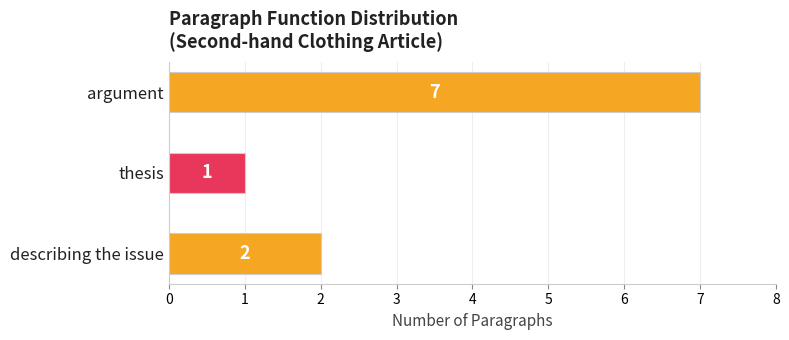

Which category has the lowest value across all series?

thesis